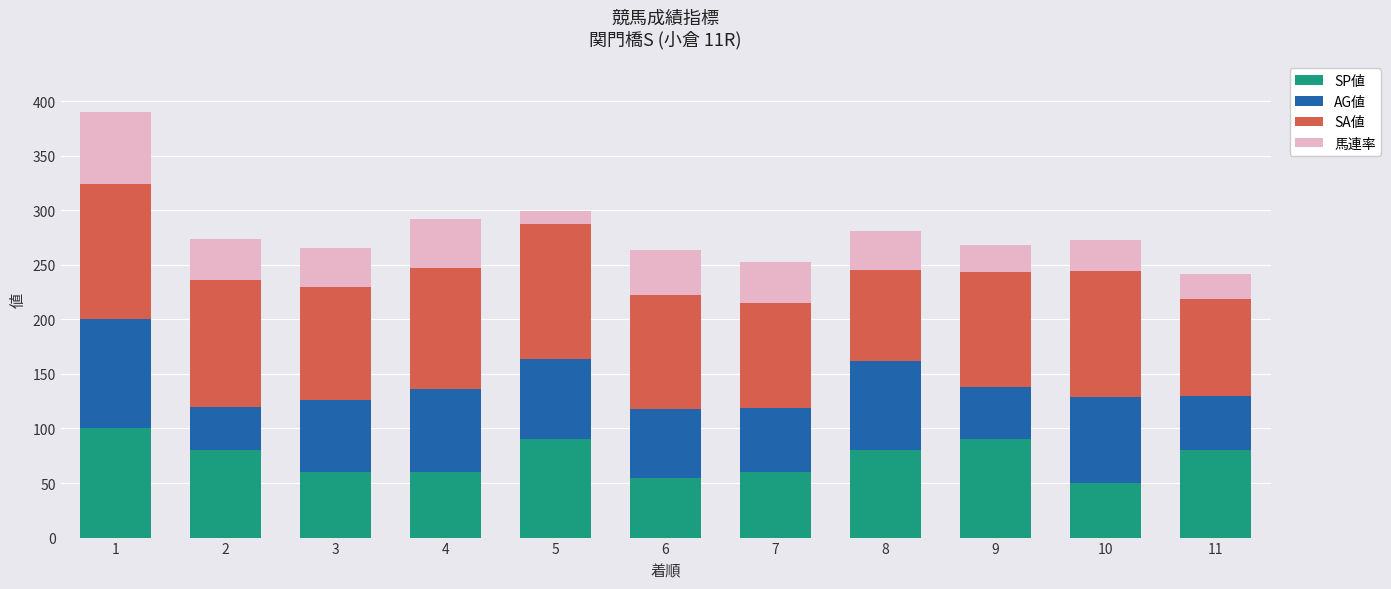

What is the average value of the SP値 series?

73